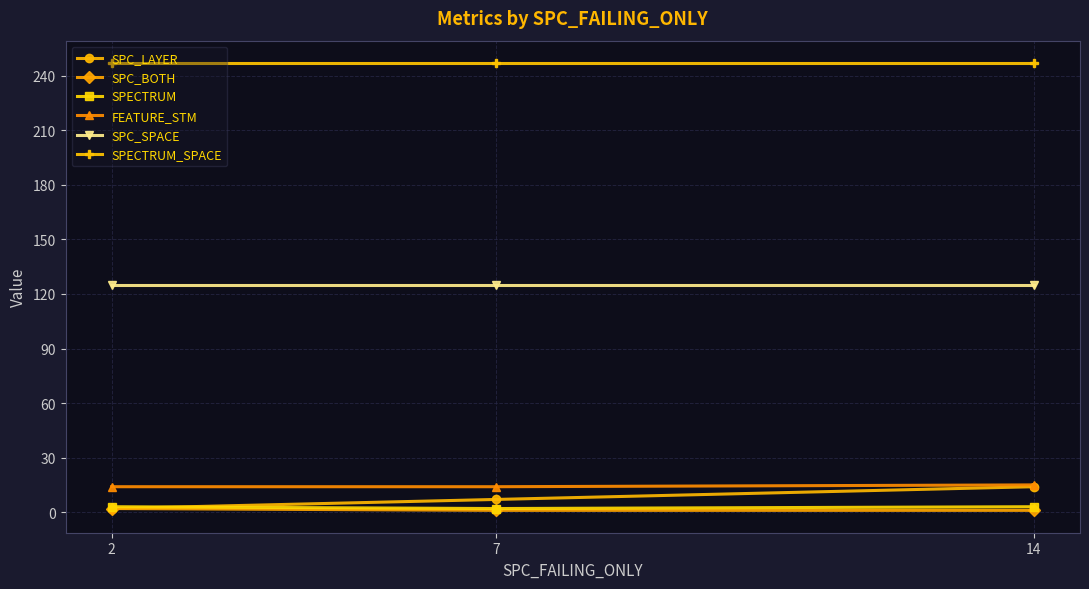

True or false: SPECTRUM_SPACE has a value of 325 at 7.

False